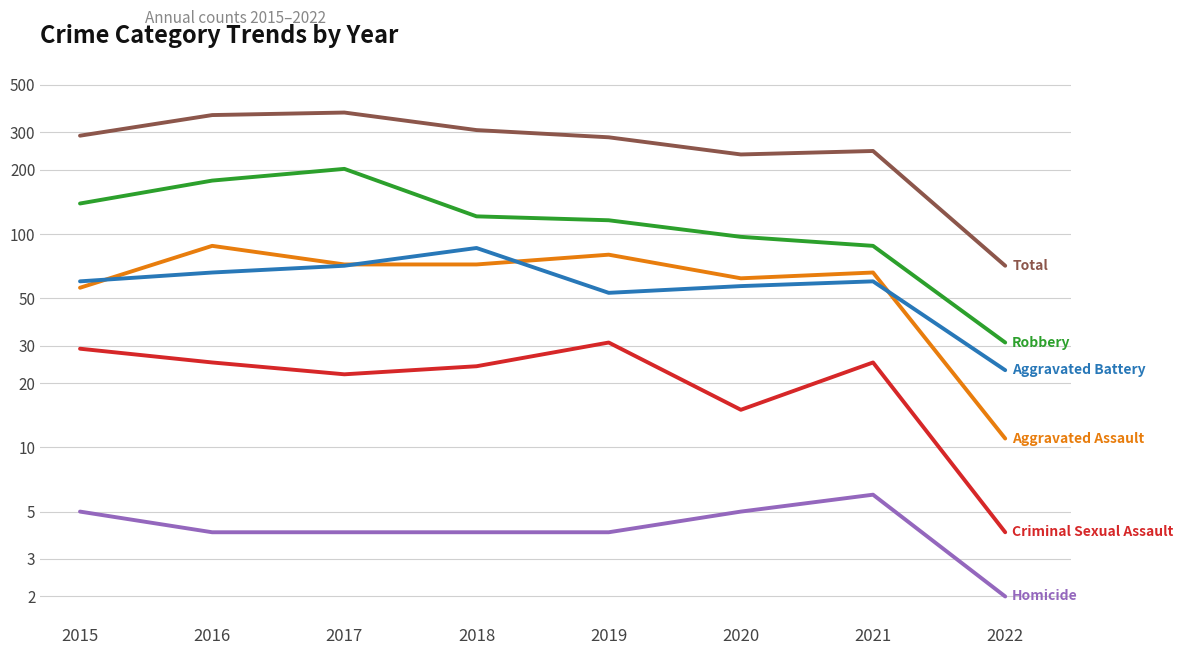

What is the sum of the Aggravated Battery values at 2021 and 2016?

126